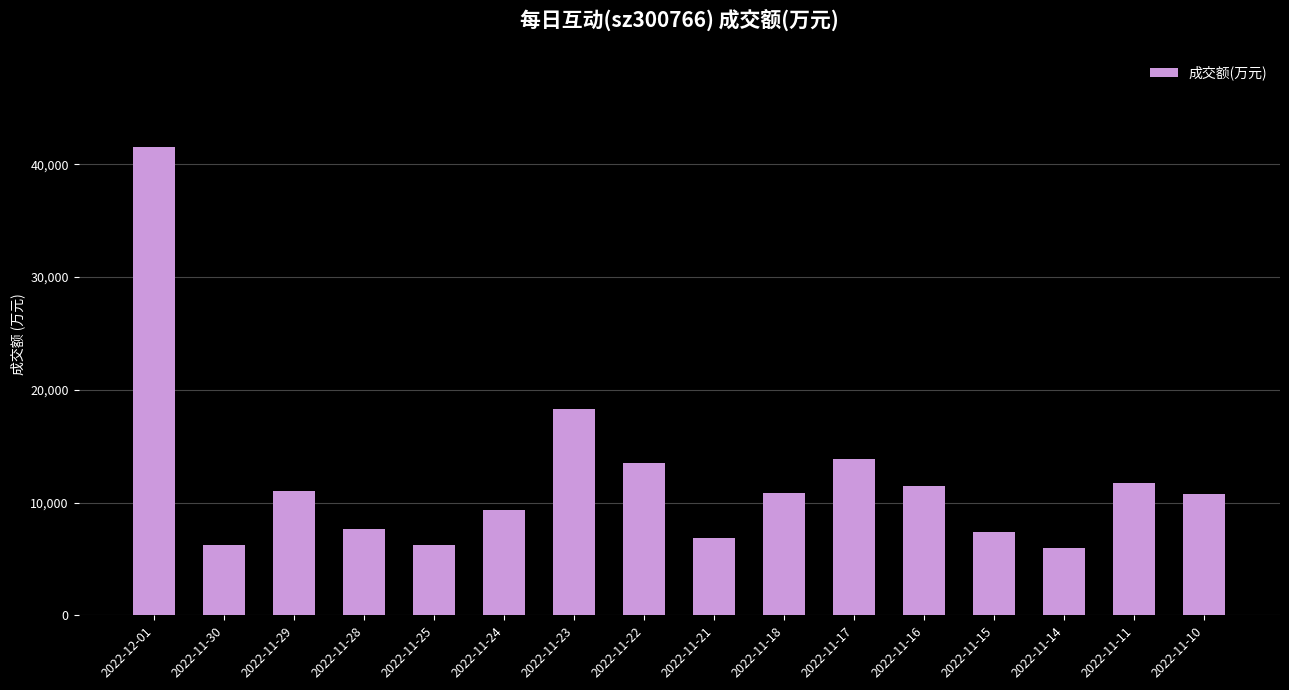

What is the sum of the values at 2022-11-24 and 2022-11-11?

21049